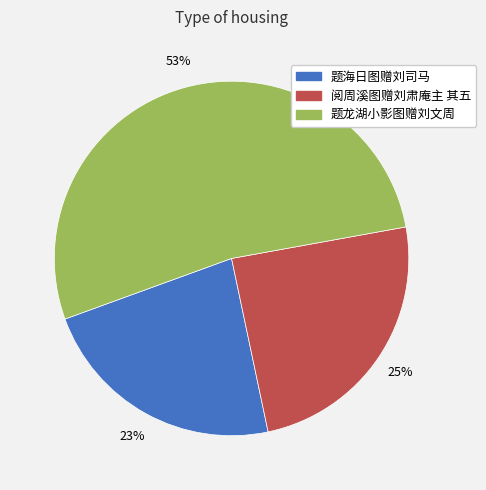

To the nearest percent, what percentage of the pie is 阅周溪图赠刘肃庵主 其五?

25%